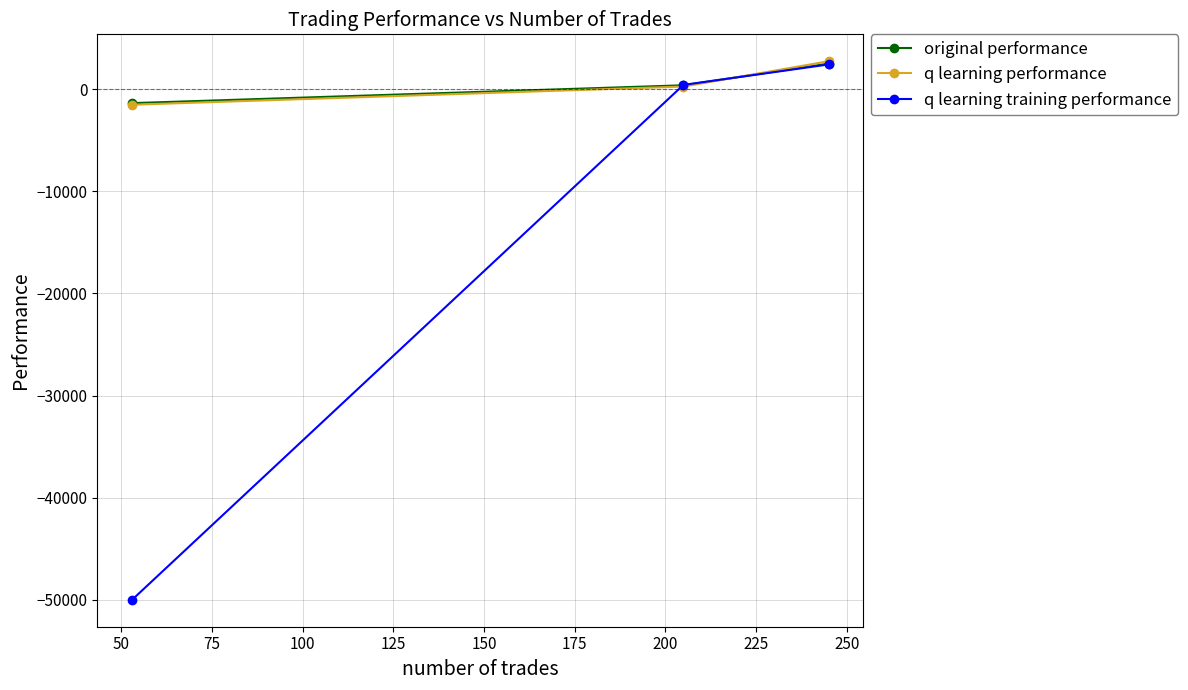

What is the maximum value for q learning performance?

2737.5